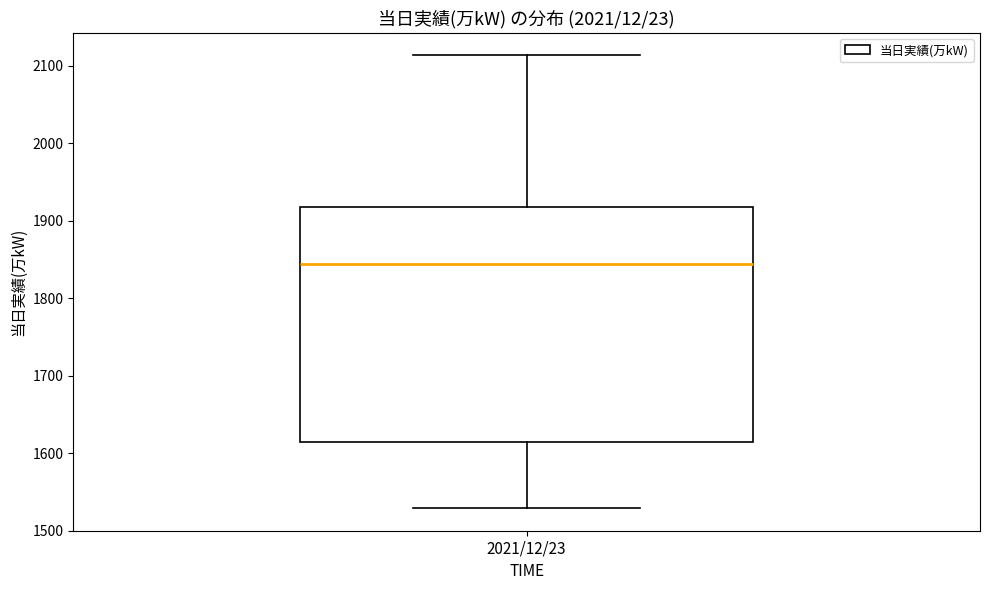

Where does the median line of the box for 2021/12/23 sit on the y-axis? The values are not printed on the chart, so give them approximately, as read against the axis.

1840